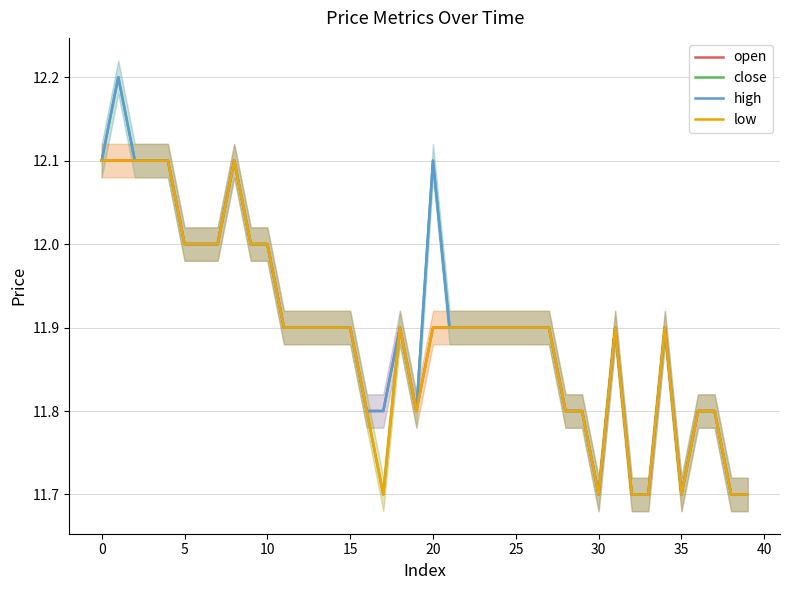

Between 21 and 27, which series saw the biggest shift?

open